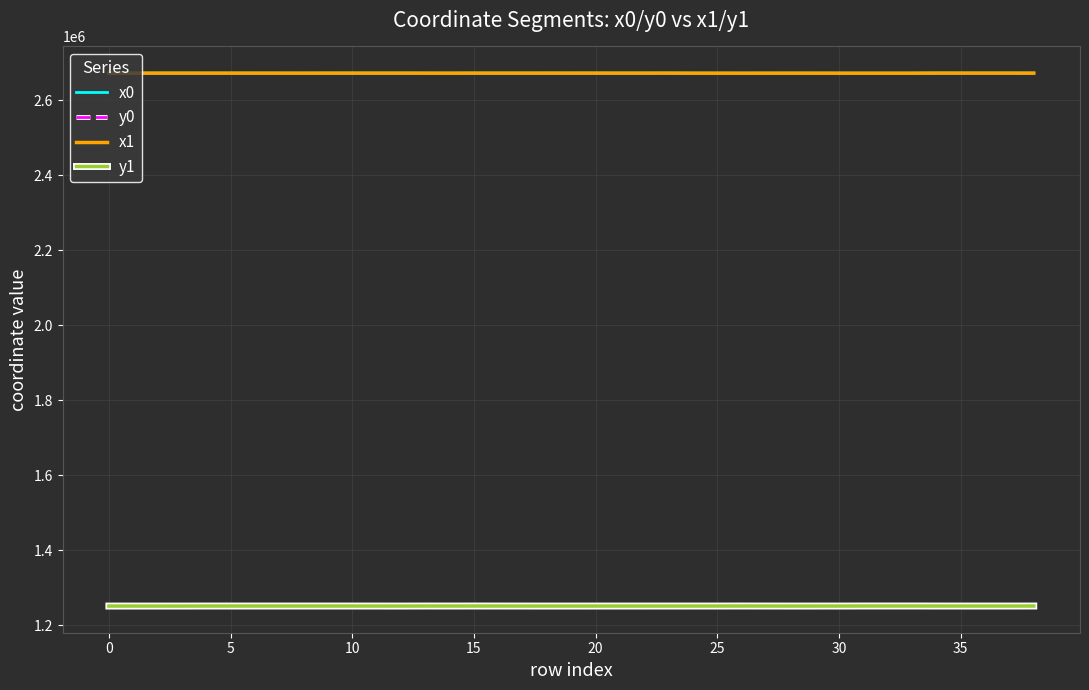

What is the greatest value displayed?

2673123.0